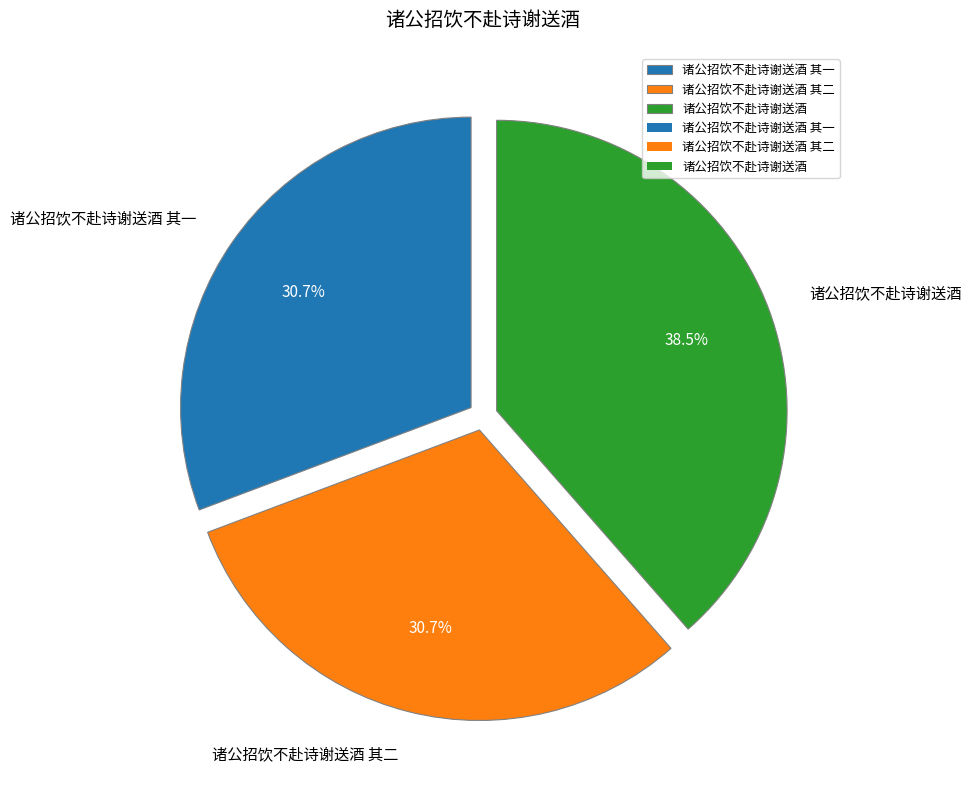

What portion of the pie excludes 诸公招饮不赴诗谢送酒 其一?

69.3%